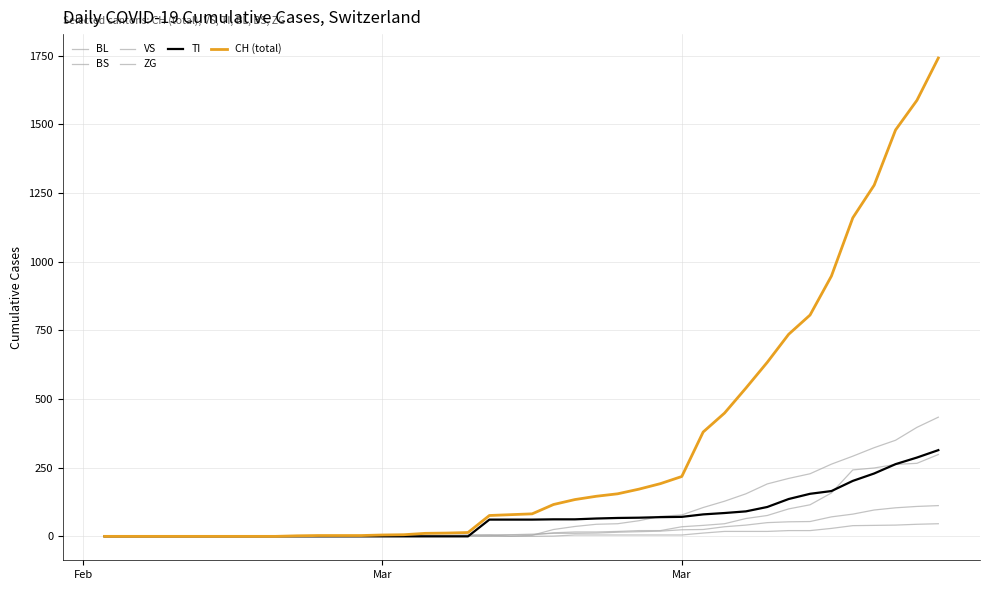

How many distinct data groups are displayed?

6